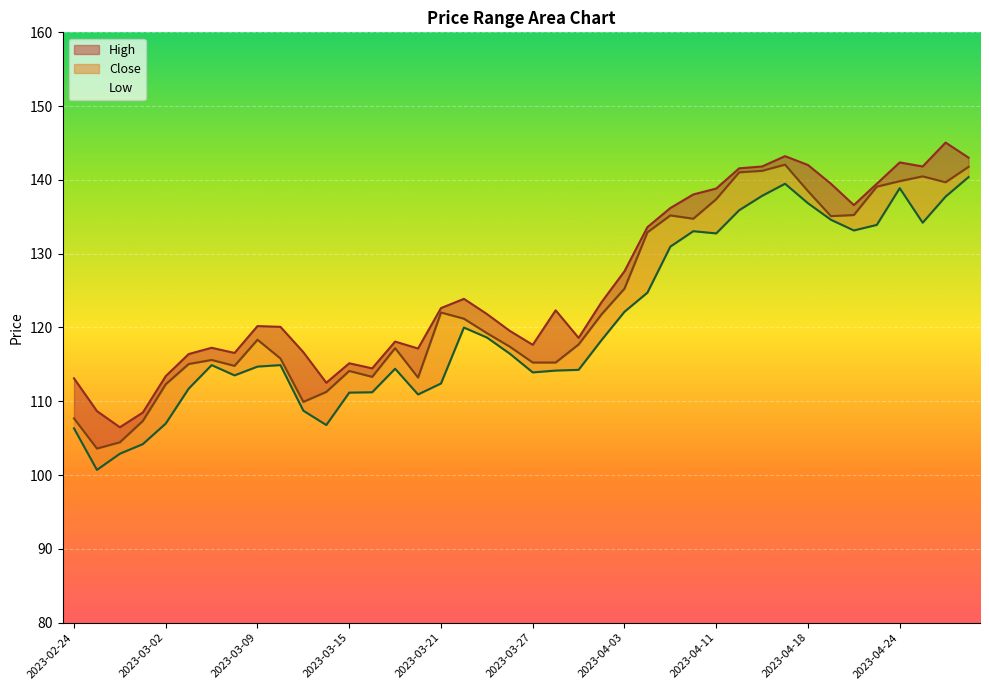

Reading right to left, what are all the values shown in this chart?

High: 2023-04-27=143.0	2023-04-26=145.1	2023-04-25=141.8	2023-04-24=142.4	2023-04-21=139.5	2023-04-20=136.6	2023-04-19=139.5	2023-04-18=142.0	2023-04-17=143.2	2023-04-13=141.8	2023-04-12=141.6	2023-04-11=138.8	2023-04-10=138.0	2023-04-06=136.2	2023-04-05=133.6	2023-04-03=127.6	2023-03-31=123.4	2023-03-29=118.6	2023-03-28=122.3	2023-03-27=117.7	2023-03-24=119.5	2023-03-23=121.8	2023-03-22=123.9	2023-03-21=122.6	2023-03-20=117.2	2023-03-17=118.1	2023-03-16=114.5	2023-03-15=115.2	2023-03-14=112.5	2023-03-13=116.7	2023-03-10=120.1	2023-03-09=120.2	2023-03-08=116.5	2023-03-06=117.2	2023-03-03=116.4	2023-03-02=113.4	2023-03-01=108.5	2023-02-28=106.5	2023-02-27=108.7	2023-02-24=113.1
Close: 2023-04-27=141.8	2023-04-26=139.7	2023-04-25=140.5	2023-04-24=139.8	2023-04-21=139.1	2023-04-20=135.2	2023-04-19=135.1	2023-04-18=138.5	2023-04-17=142.1	2023-04-13=141.2	2023-04-12=141.0	2023-04-11=137.4	2023-04-10=134.7	2023-04-06=135.2	2023-04-05=132.9	2023-04-03=125.3	2023-03-31=121.8	2023-03-29=117.7	2023-03-28=115.2	2023-03-27=115.2	2023-03-24=117.4	2023-03-23=119.2	2023-03-22=121.2	2023-03-21=122.0	2023-03-20=113.2	2023-03-17=117.2	2023-03-16=113.3	2023-03-15=114.1	2023-03-14=111.3	2023-03-13=109.9	2023-03-10=115.8	2023-03-09=118.3	2023-03-08=114.8	2023-03-06=115.6	2023-03-03=115.0	2023-03-02=112.3	2023-03-01=107.3	2023-02-28=104.4	2023-02-27=103.6	2023-02-24=107.7
Low: 2023-04-27=140.4	2023-04-26=137.7	2023-04-25=134.2	2023-04-24=138.9	2023-04-21=133.9	2023-04-20=133.2	2023-04-19=134.6	2023-04-18=136.8	2023-04-17=139.5	2023-04-13=137.8	2023-04-12=135.9	2023-04-11=132.8	2023-04-10=133.1	2023-04-06=131.0	2023-04-05=124.7	2023-04-03=122.1	2023-03-31=118.3	2023-03-29=114.3	2023-03-28=114.2	2023-03-27=113.9	2023-03-24=116.5	2023-03-23=118.6	2023-03-22=120.0	2023-03-21=112.4	2023-03-20=110.9	2023-03-17=114.4	2023-03-16=111.2	2023-03-15=111.2	2023-03-14=106.8	2023-03-13=108.7	2023-03-10=114.9	2023-03-09=114.7	2023-03-08=113.5	2023-03-06=114.9	2023-03-03=111.7	2023-03-02=107.0	2023-03-01=104.2	2023-02-28=102.9	2023-02-27=100.7	2023-02-24=106.3